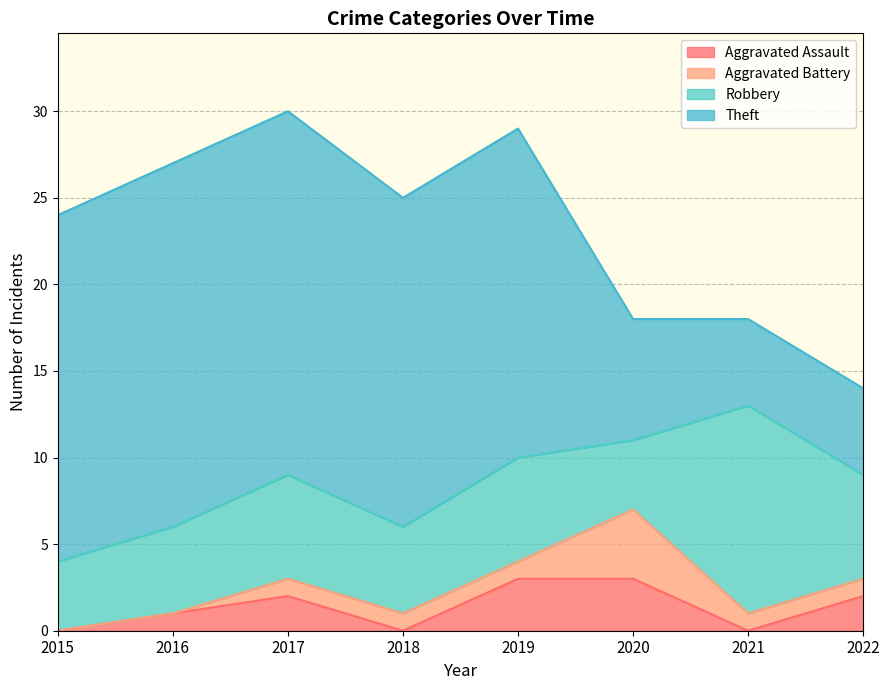

How many values in the Aggravated Battery series exceed 1?

1